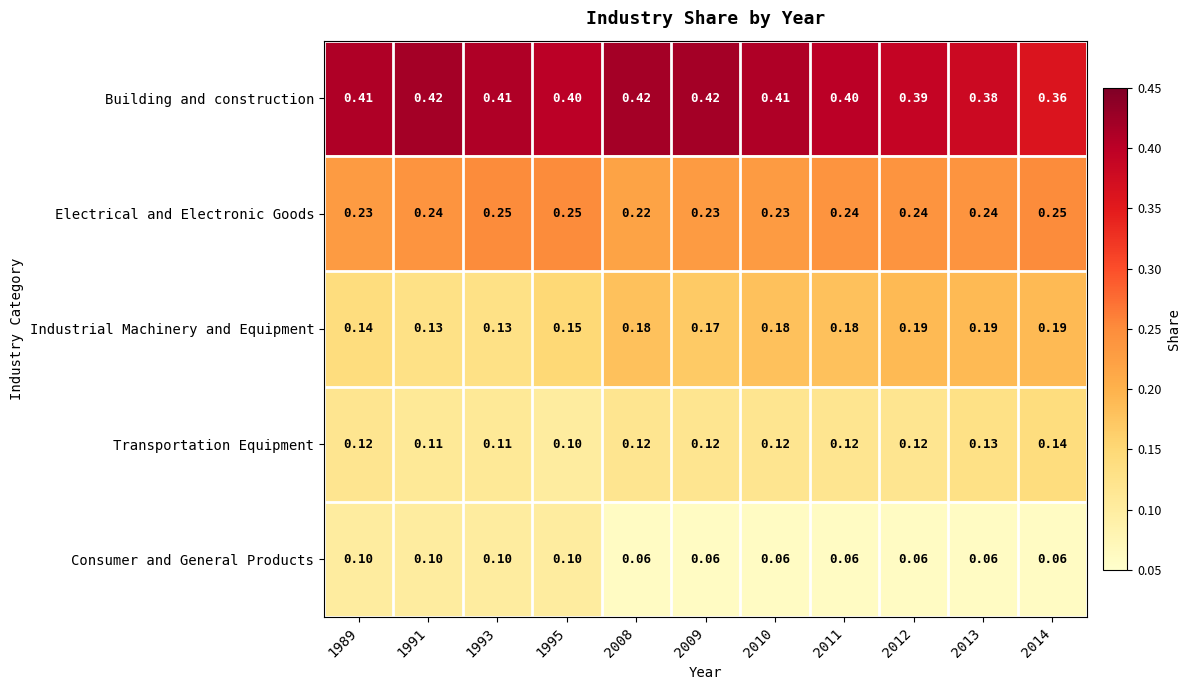

Is the value of Building and construction at 2009 greater than the value of Electrical and Electronic Goods at 1995?

Yes